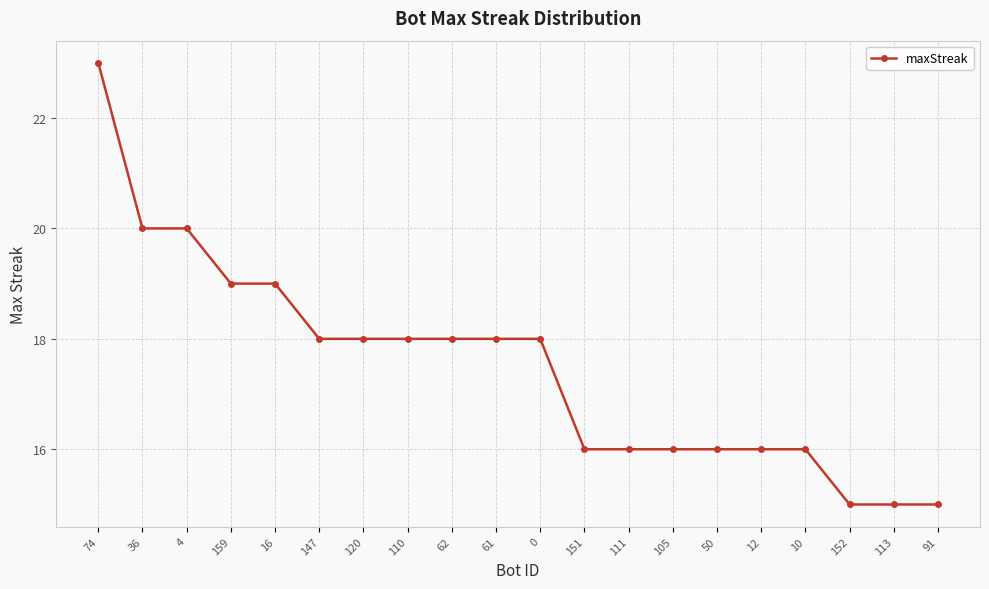

Reading left to right, transcribe all the data shown in this chart.

74=23	36=20	4=20	159=19	16=19	147=18	120=18	110=18	62=18	61=18	0=18	151=16	111=16	105=16	50=16	12=16	10=16	152=15	113=15	91=15